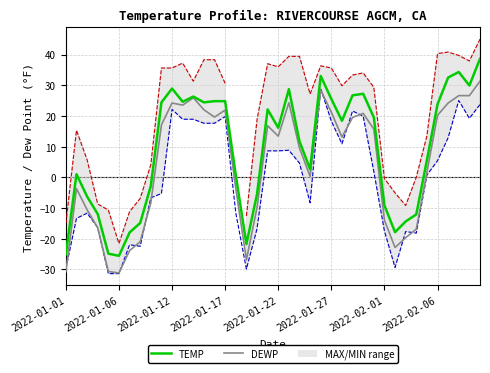

True or false: MAX and MIN cross at least once.

False